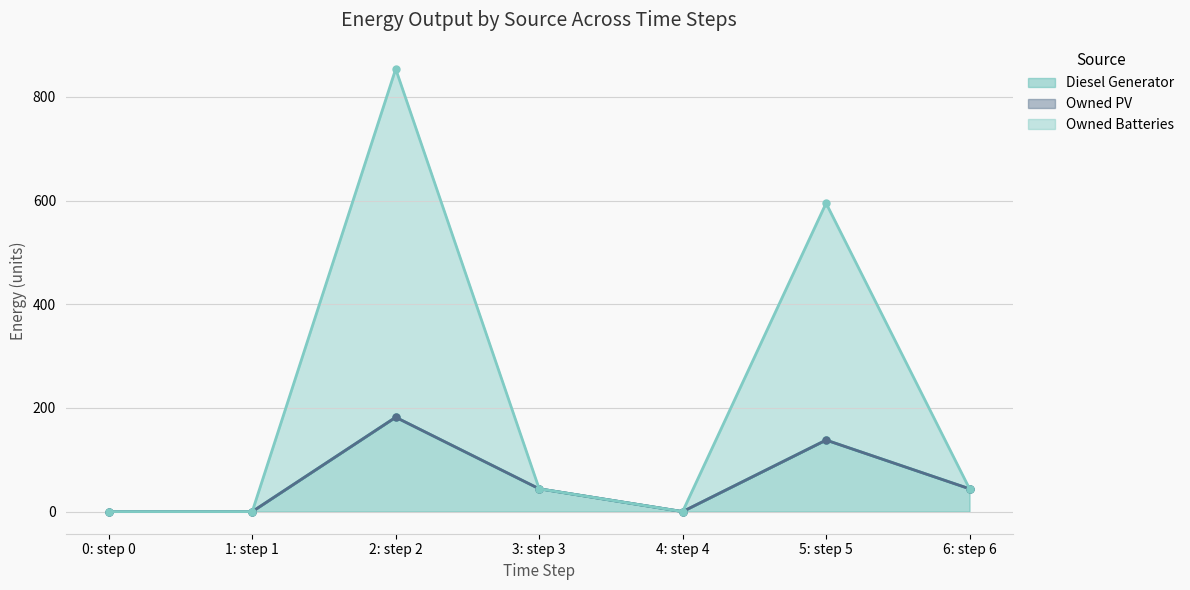

Which category has the highest value in the Diesel Generator series?

2: step 2